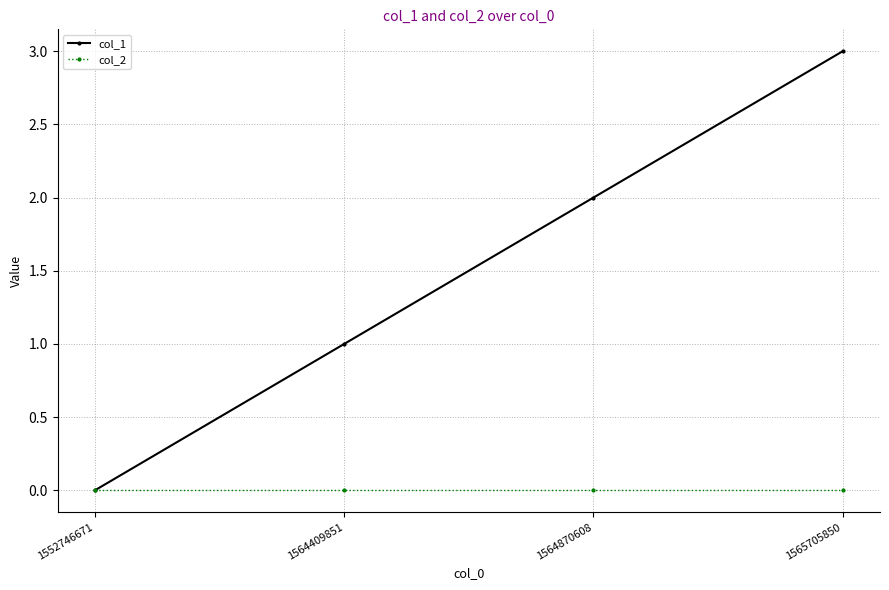

True or false: col_2 has more than 1 points higher than both neighbors.

False